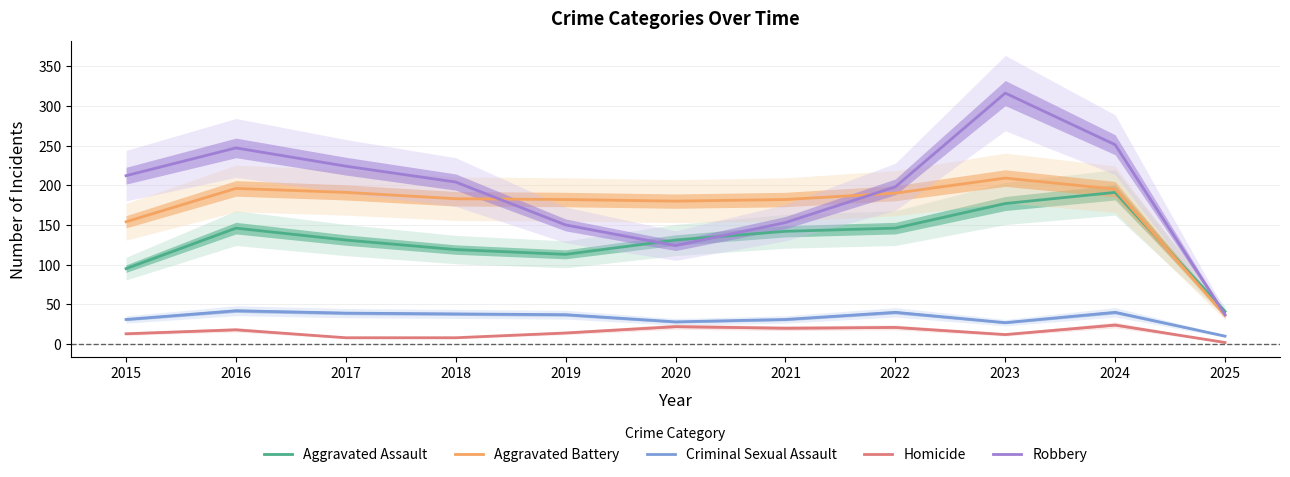

Which label corresponds to the largest value in the chart?

2023